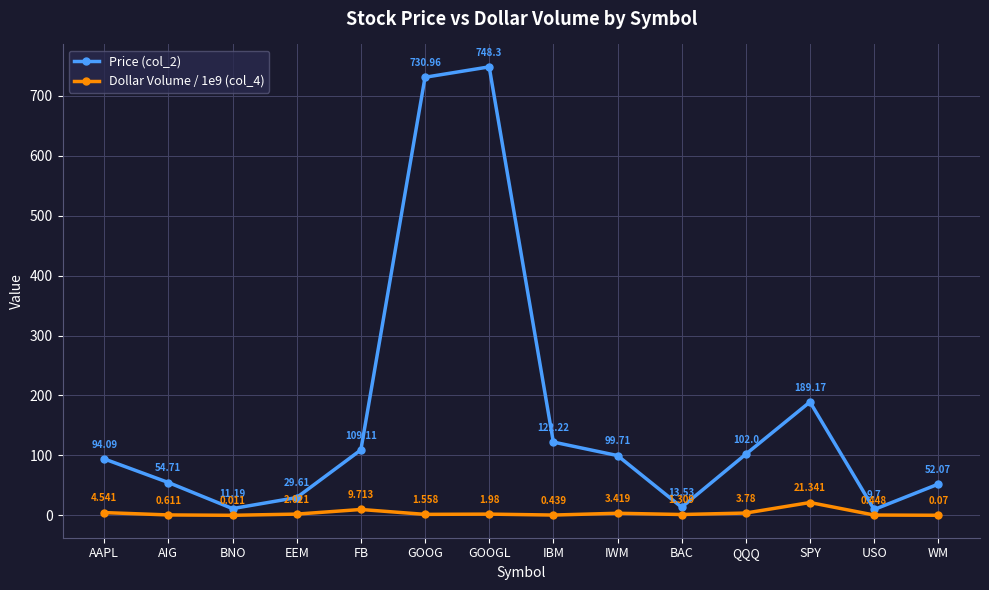

Which category has the highest value across all series?

GOOGL